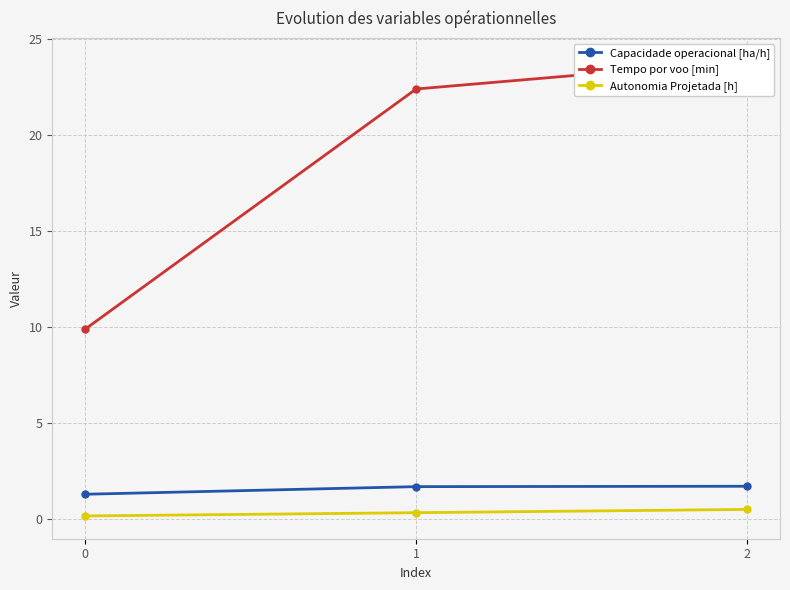

At how many categories does at least one series exceed 9?

3